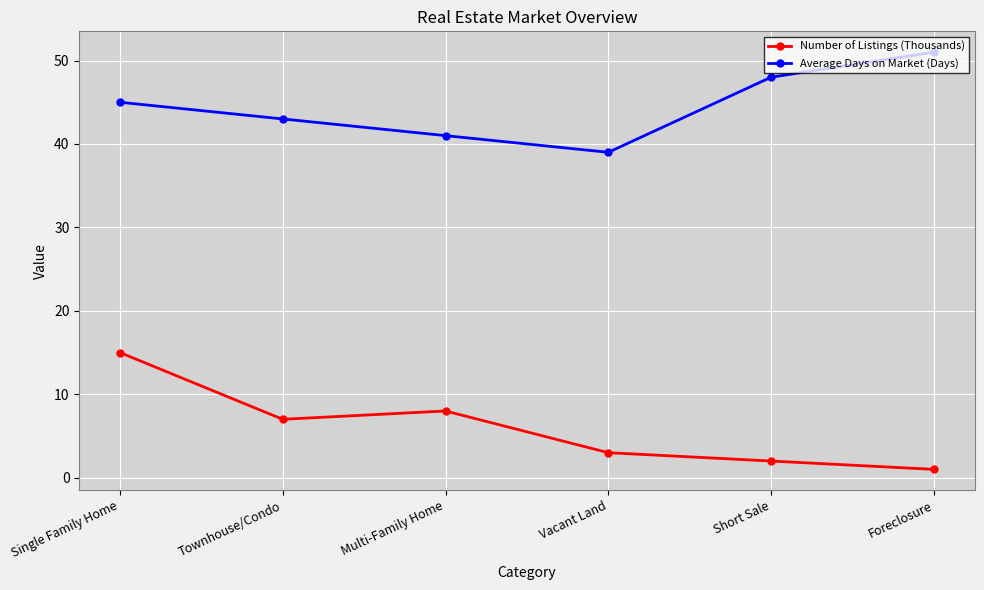

At how many categories does at least one series exceed 31?

6